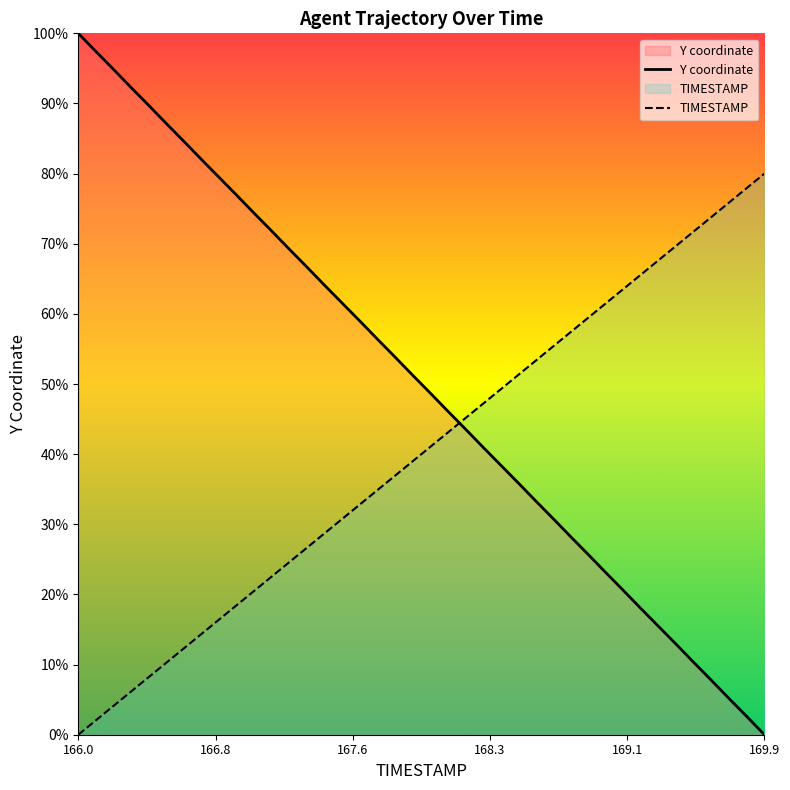

True or false: Y coordinate has more than 0 interior local peaks.

False